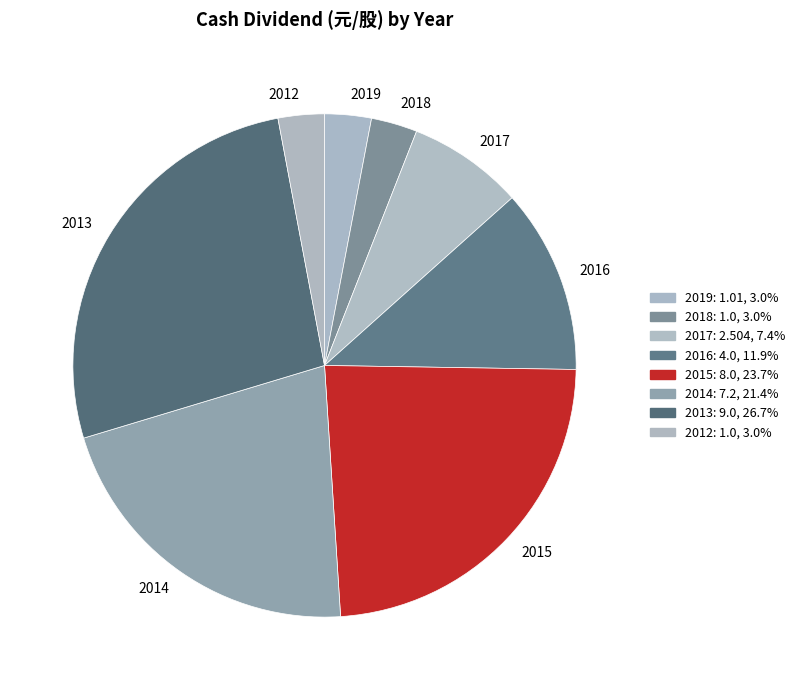

Combined, do 2019 and 2012 account for over 50%?

No